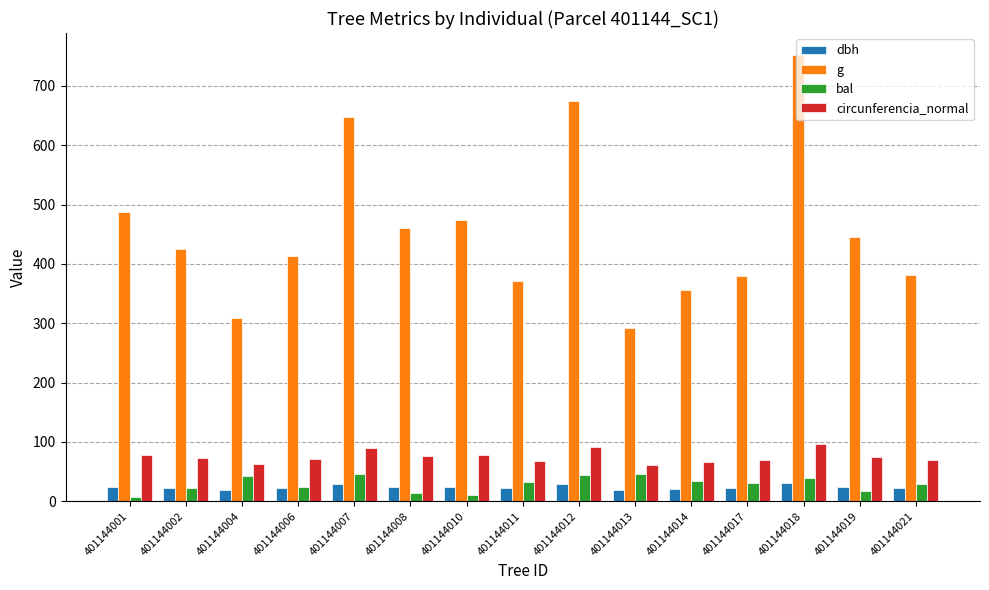

Rank the series at 401144017 from lowest to highest value.

dbh, bal, circunferencia_normal, g